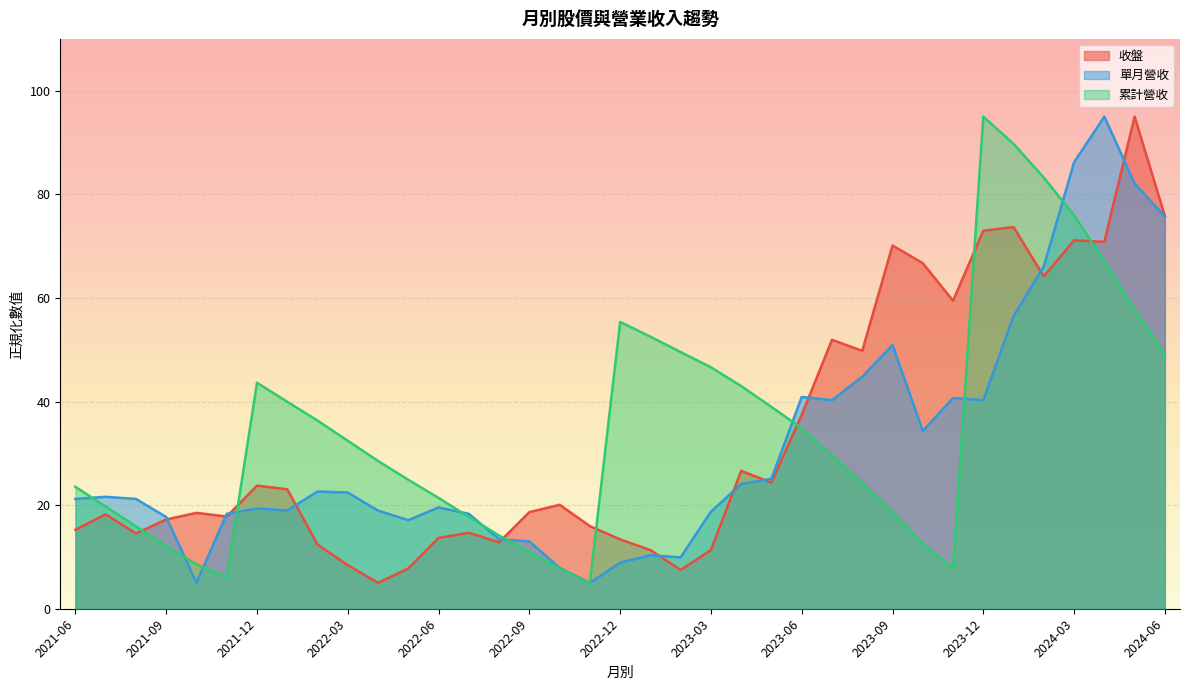

True or false: 收盤 has a value of 47.5 at 2023-04.

False